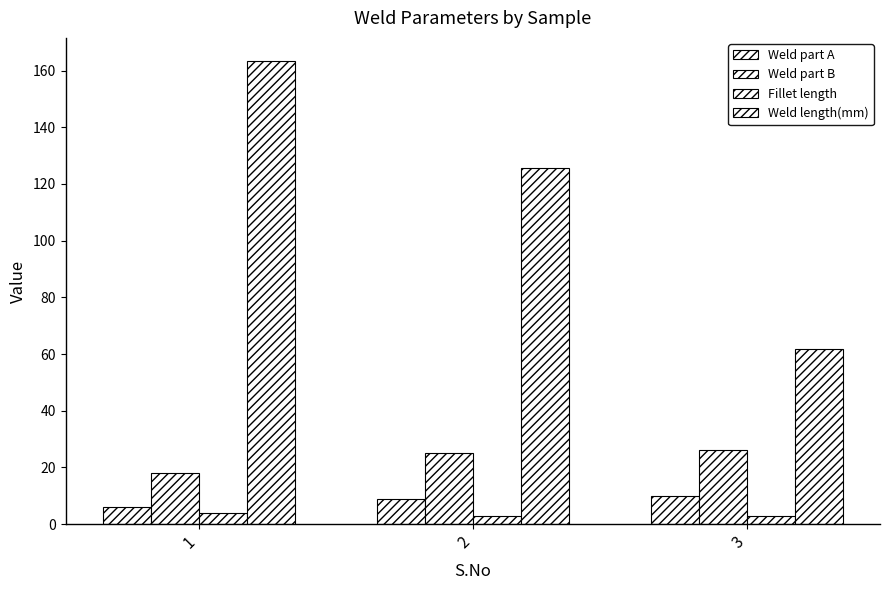

How many data points does each series have?

3